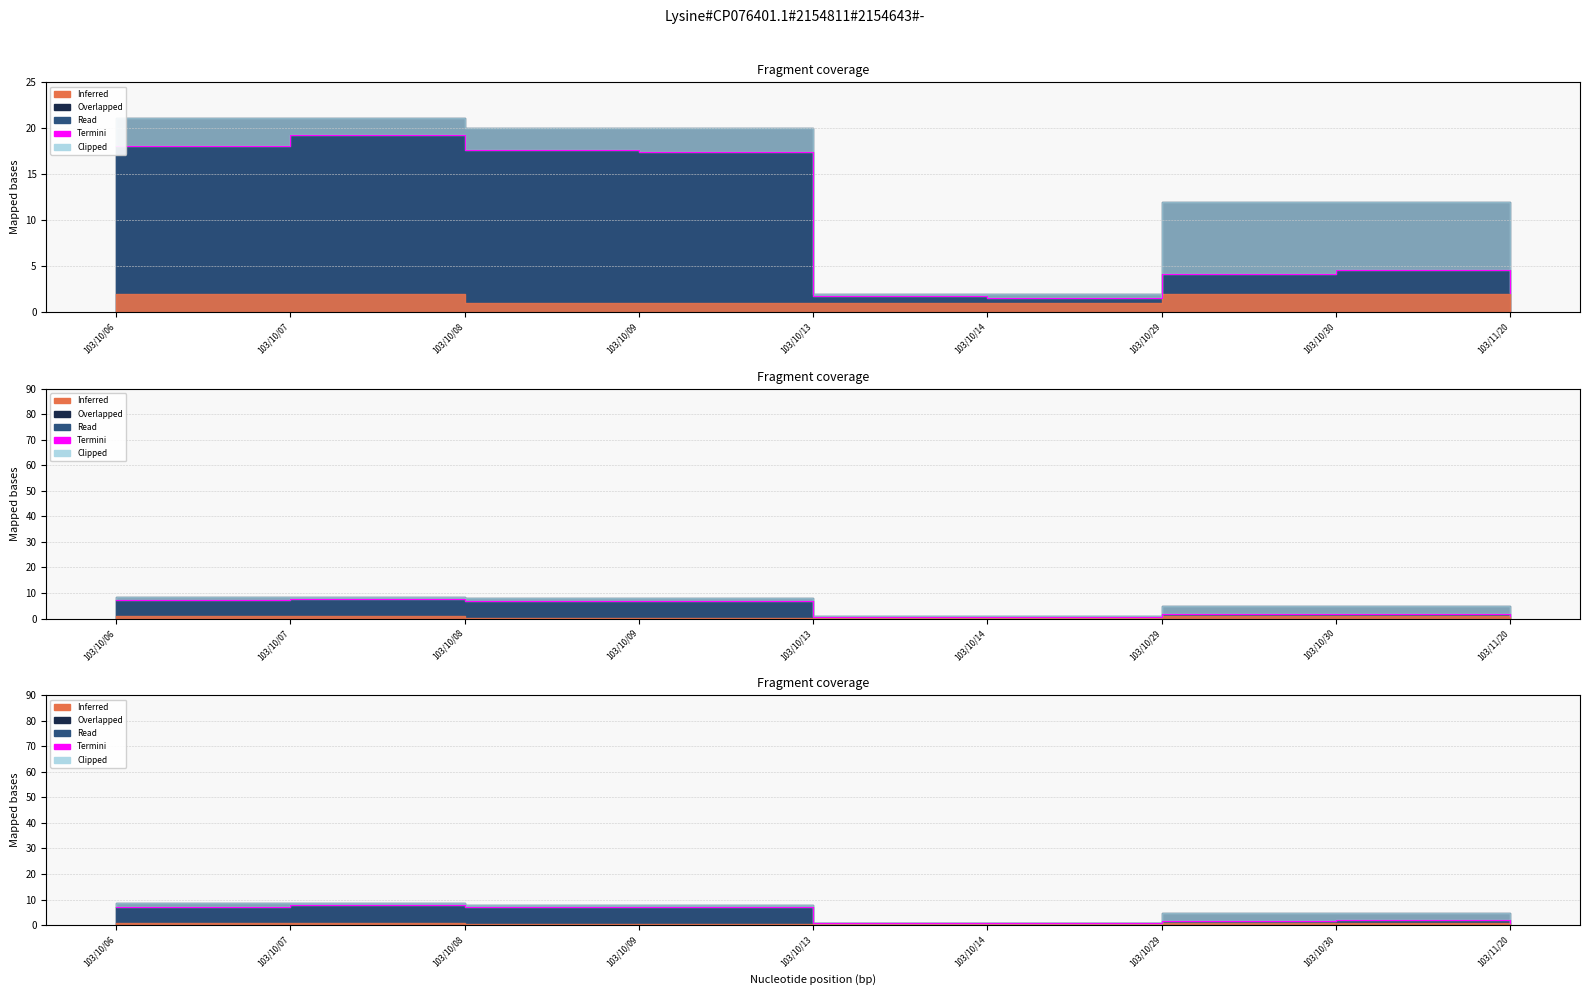

Which category has the highest value across all series?

103/10/07